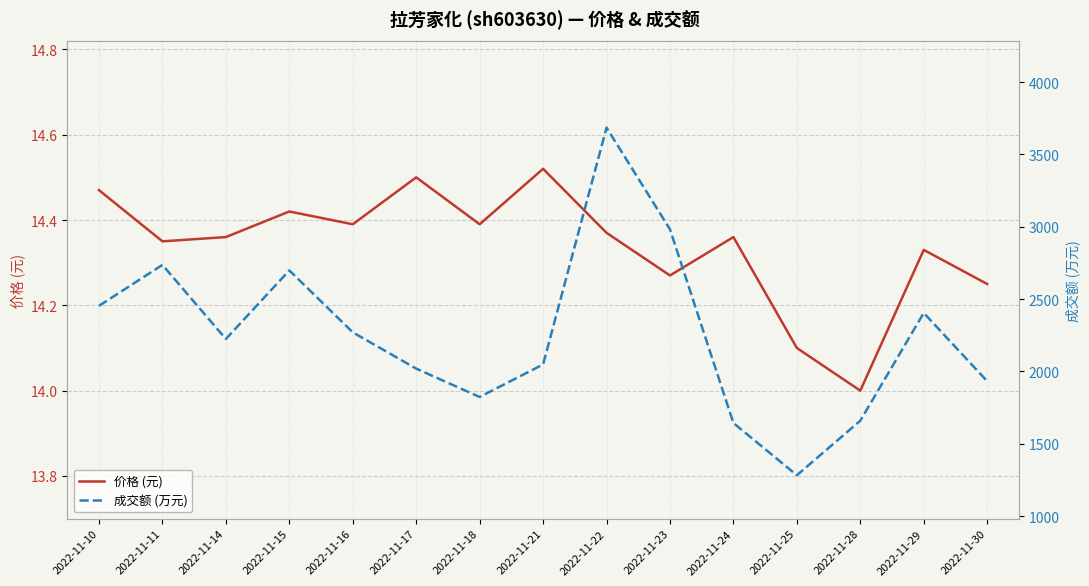

Reading left to right, list all the values displayed in this chart.

价格 (元): 2022-11-10=14.5	2022-11-11=14.3	2022-11-14=14.4	2022-11-15=14.4	2022-11-16=14.4	2022-11-17=14.5	2022-11-18=14.4	2022-11-21=14.5	2022-11-22=14.4	2022-11-23=14.3	2022-11-24=14.4	2022-11-25=14.1	2022-11-28=14.0	2022-11-29=14.3	2022-11-30=14.2
成交额 (万元): 2022-11-10=2453.0	2022-11-11=2736.0	2022-11-14=2224.0	2022-11-15=2698.0	2022-11-16=2270.0	2022-11-17=2019.0	2022-11-18=1823.0	2022-11-21=2048.0	2022-11-22=3685.0	2022-11-23=2982.0	2022-11-24=1643.0	2022-11-25=1282.0	2022-11-28=1659.0	2022-11-29=2404.0	2022-11-30=1932.0